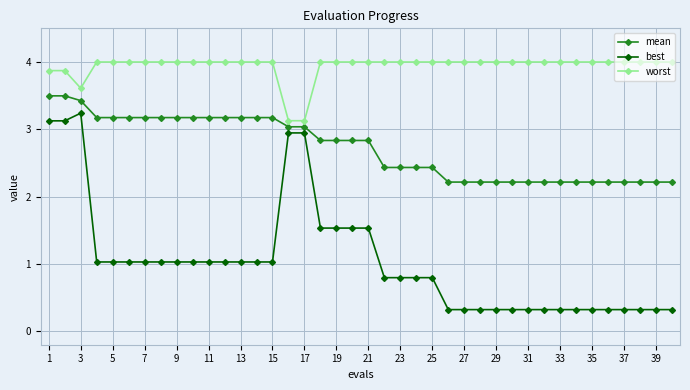

What is the value of the worst point at the 2nd from the left?

3.9